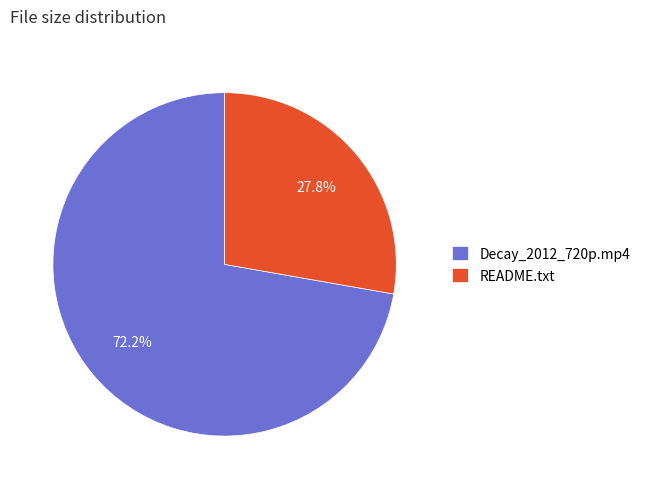

Count the number of slices in the pie.

2